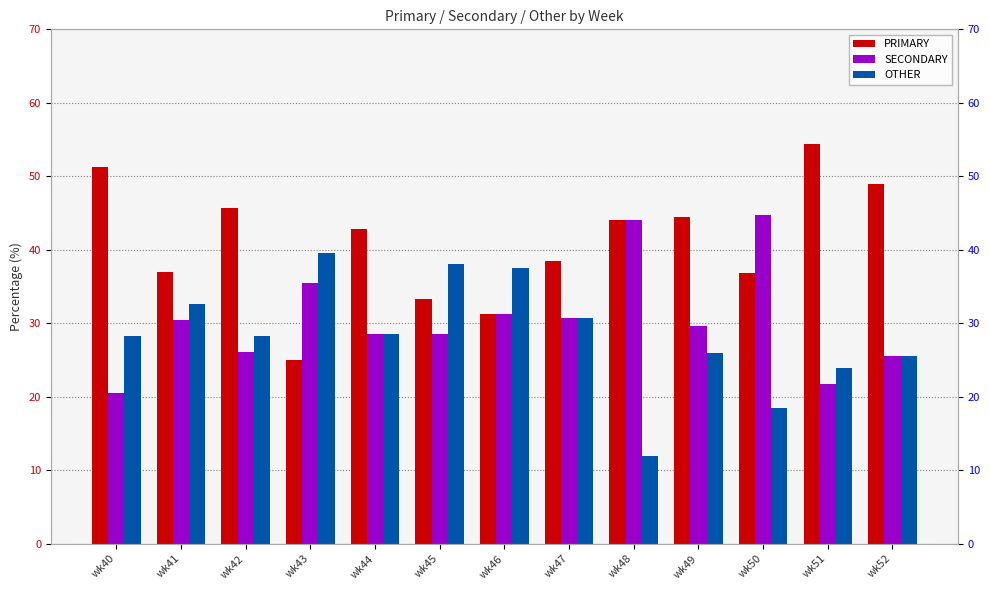

What is the spread (max minus min) of values at wk40?

30.8